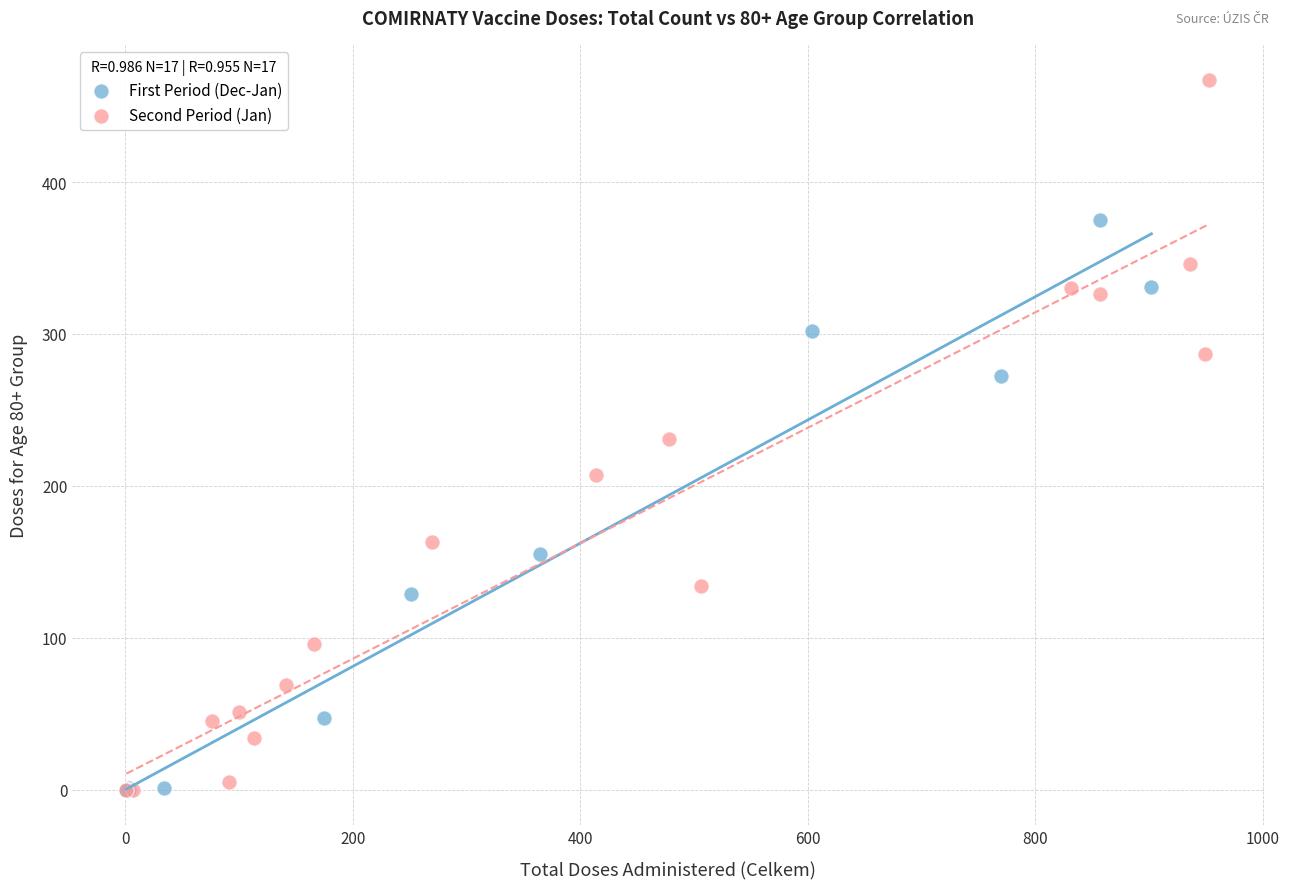

Which series has the largest Y range (max minus min)?

Second Period (Jan)